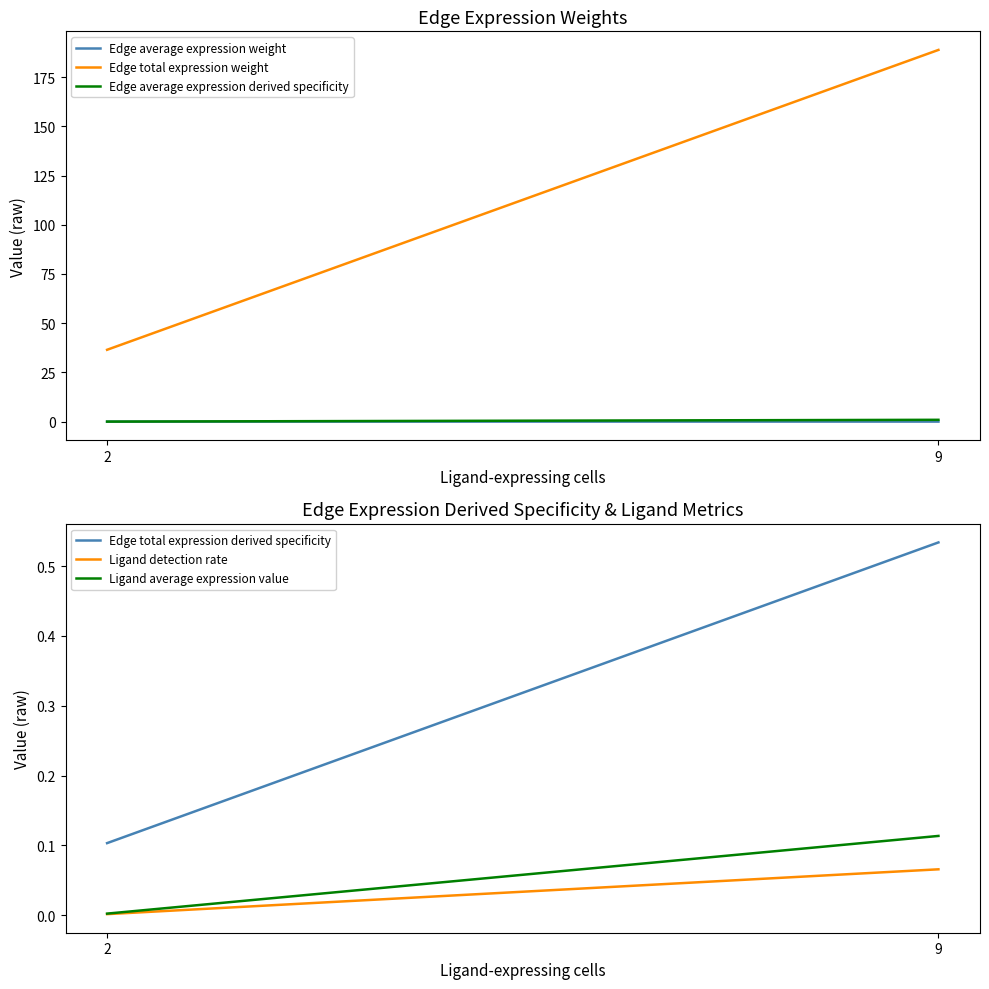

What is the difference between the maximum and minimum values in the Ligand average expression value series?

0.1